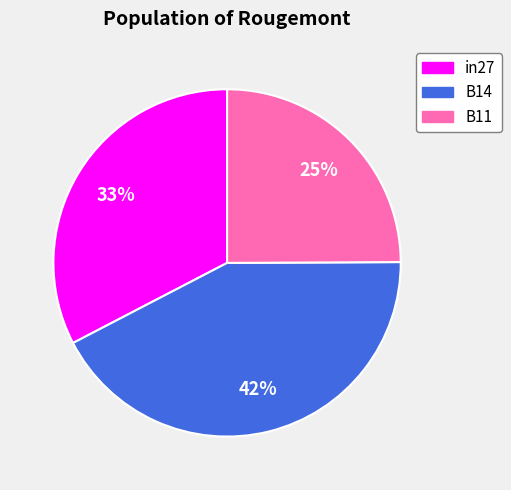

To the nearest percent, what is the average slice percentage?

33%